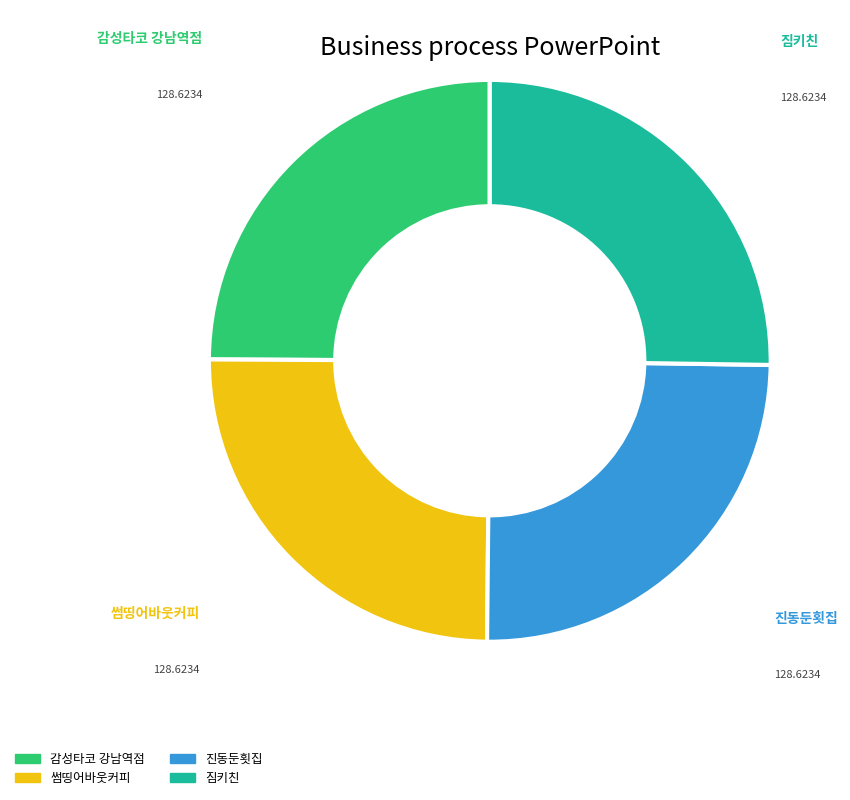

Does 감성타코 강남역점 represent more than half of the total?

No